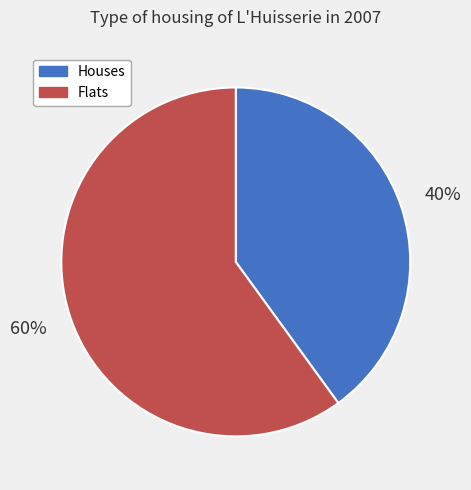

True or false: Flats accounts for 60% of the total.

True